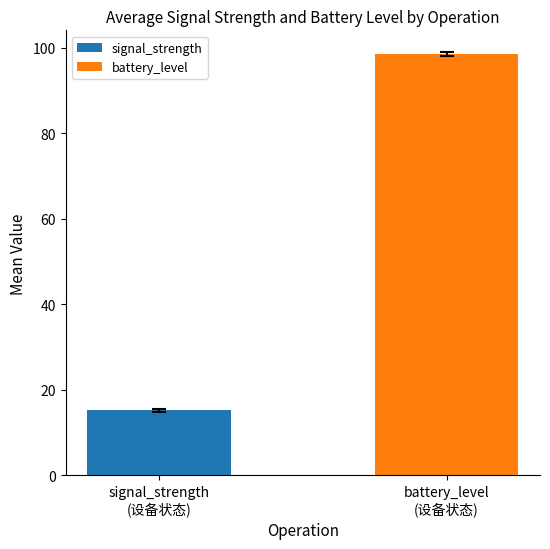

What is the lowest value of the battery_level series?

98.6